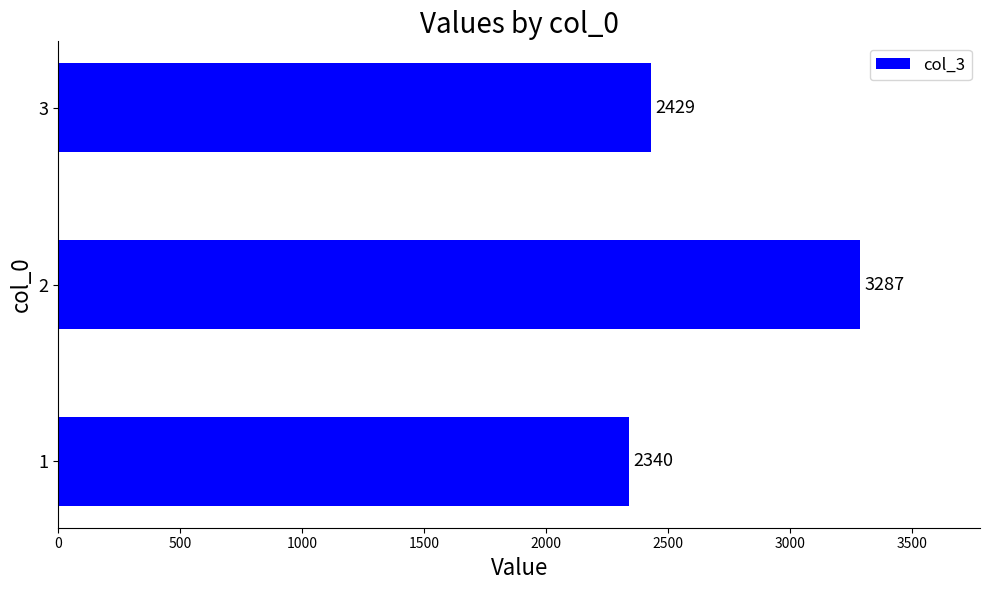

Rank the categories by value from highest to lowest.

2, 3, 1